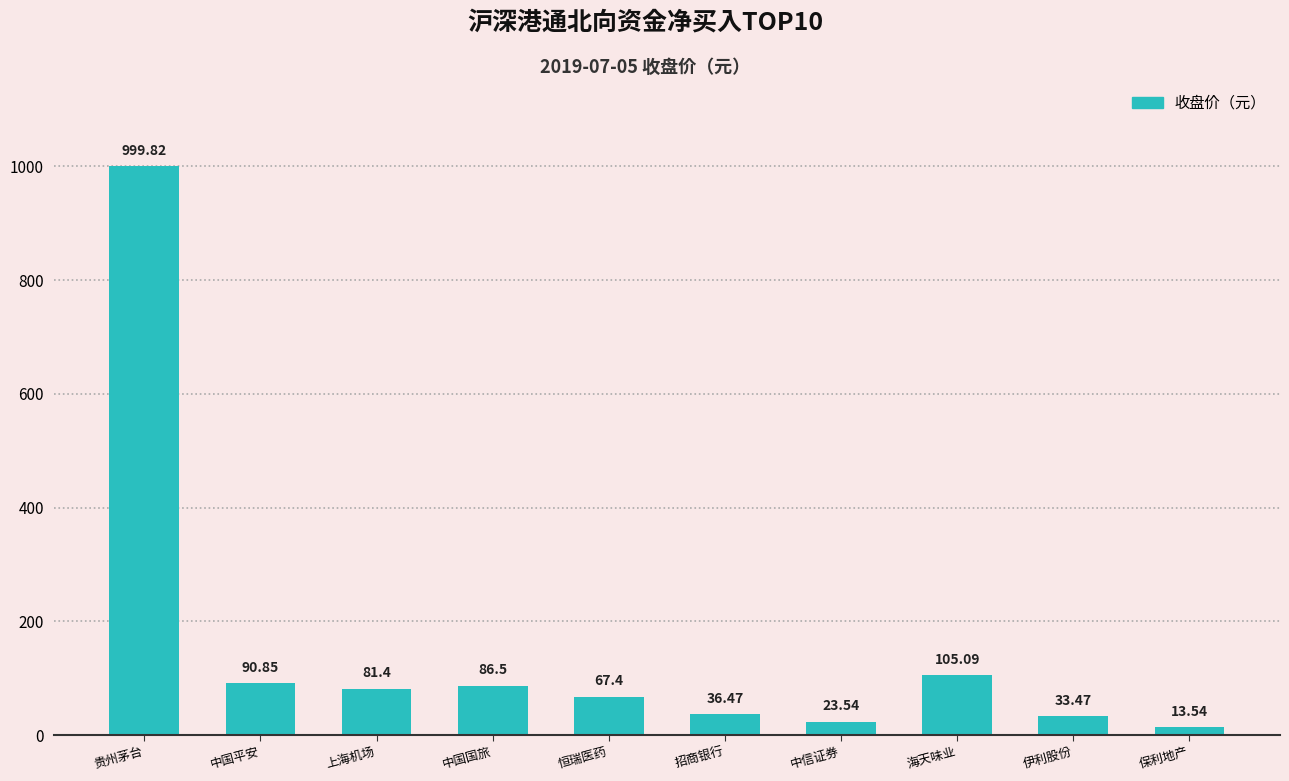

What is the sum of the values at 上海机场 and 保利地产?

94.9